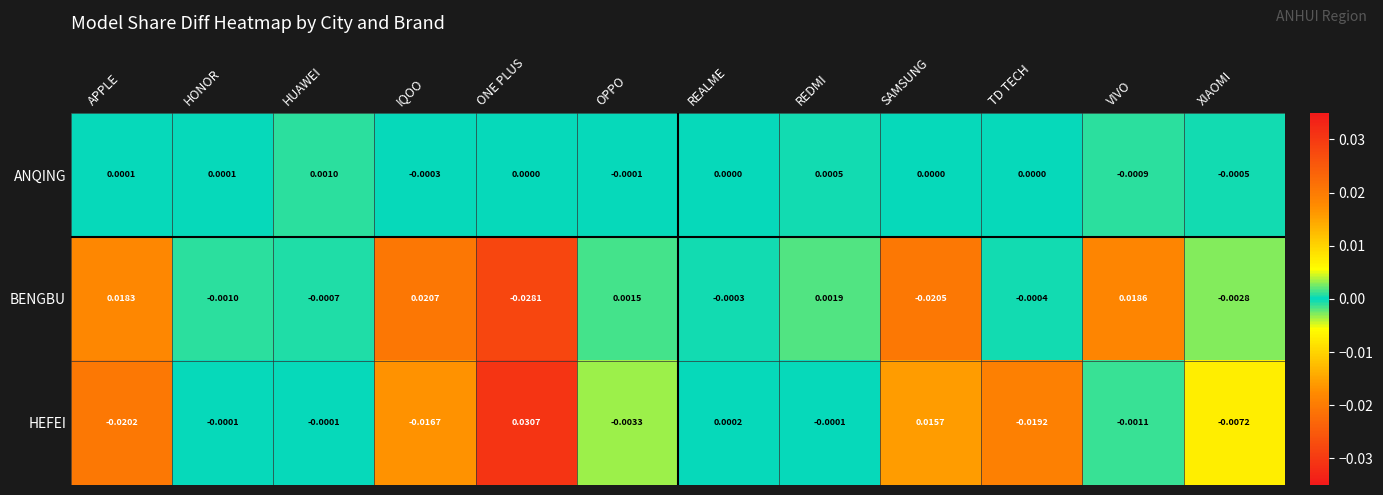

How many data points in ANQING are less than 0?

4